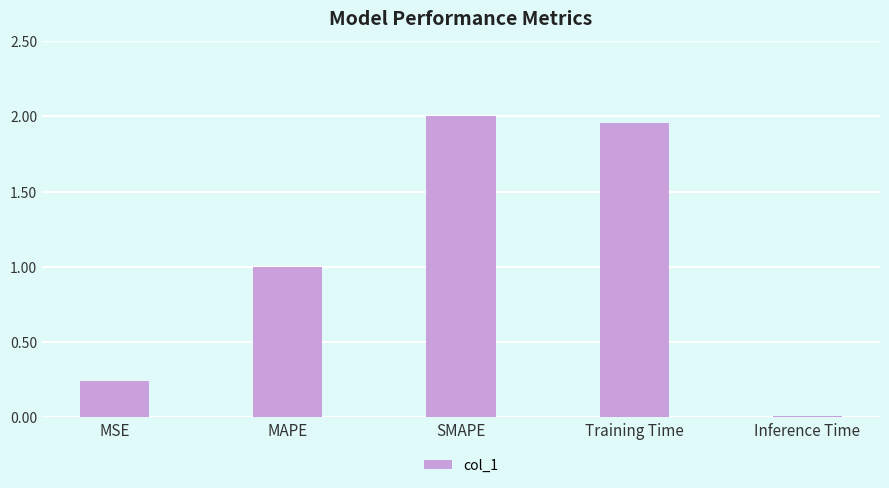

Which has a higher value, Inference Time or SMAPE?

SMAPE